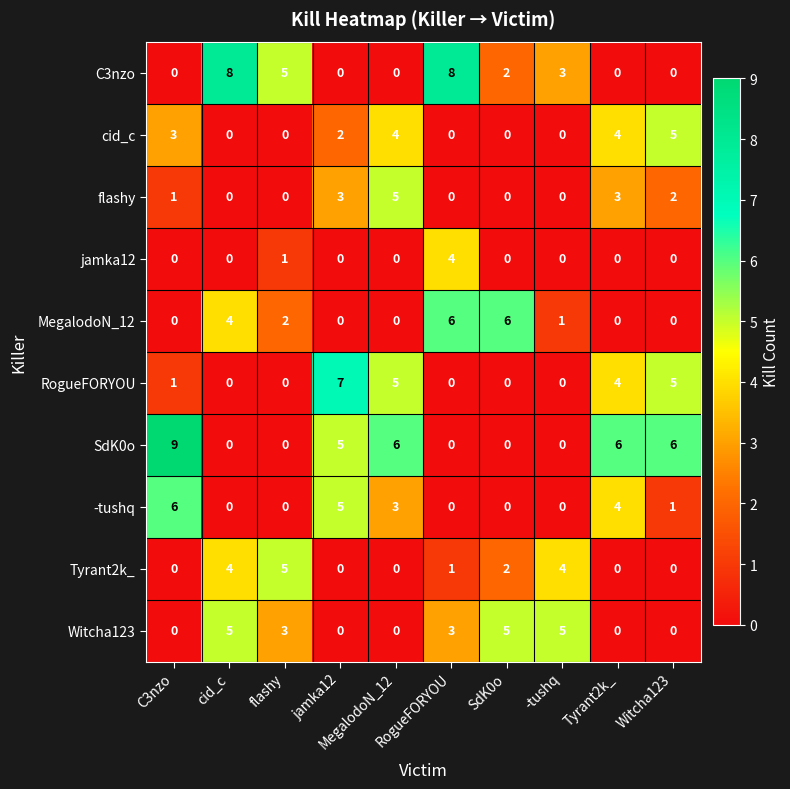

Is it true that RogueFORYOU equals 0 at RogueFORYOU?

True